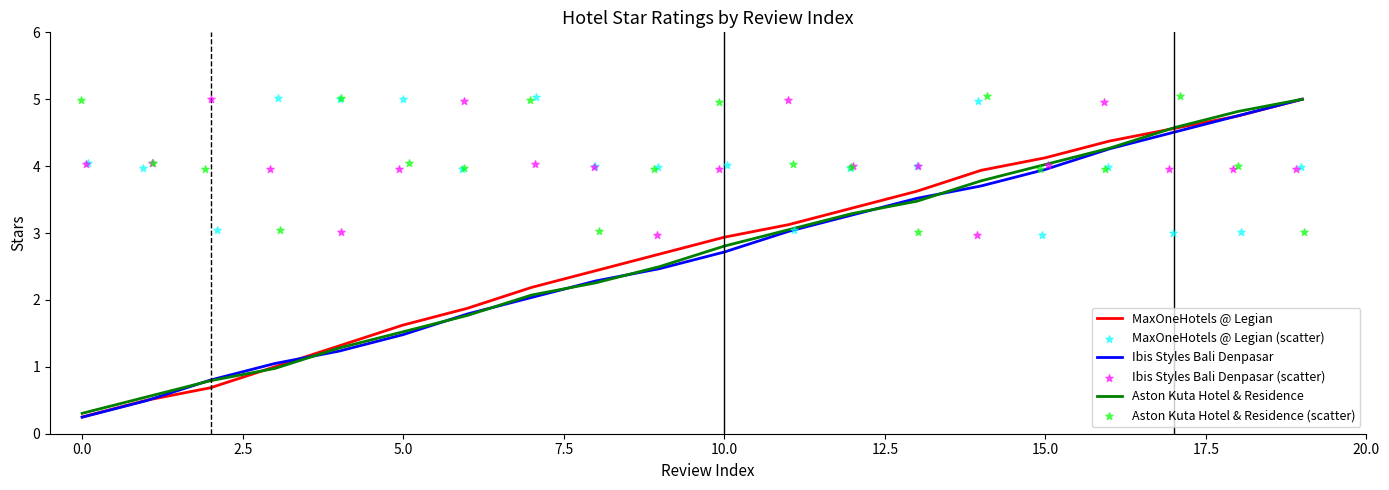

Which series contains the highest Y value?

Aston Kuta Hotel & Residence (scatter)